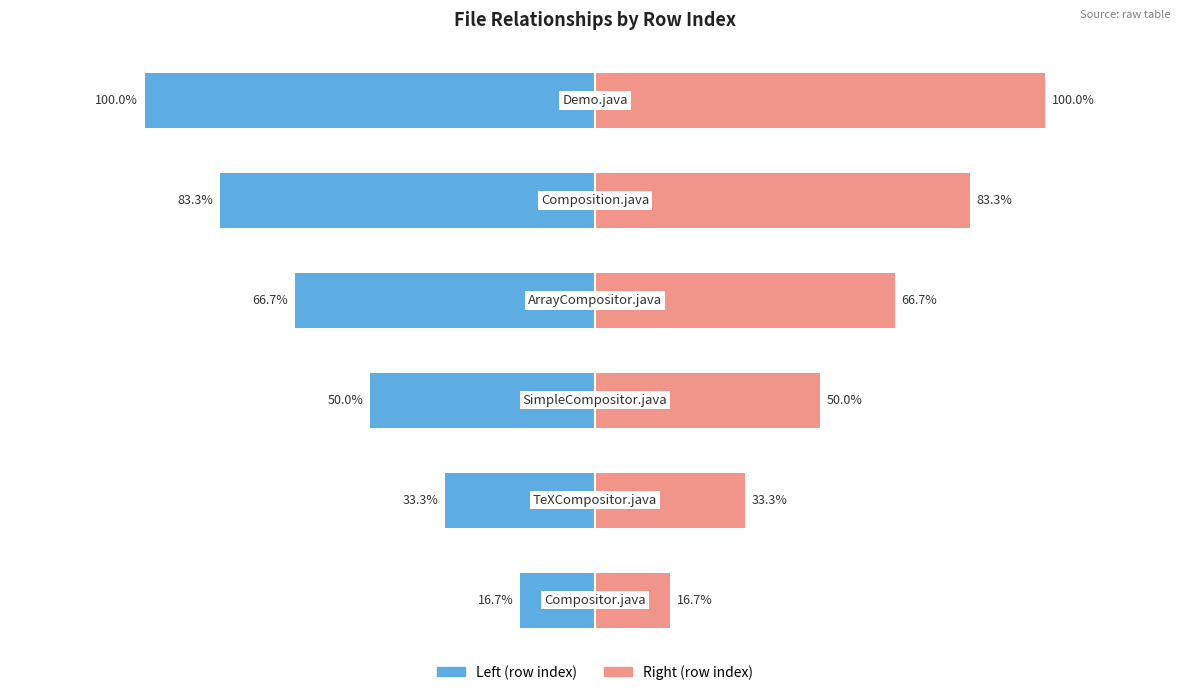

Rank the series by their maximum value, from highest to lowest.

Right (row index), Left (row index)